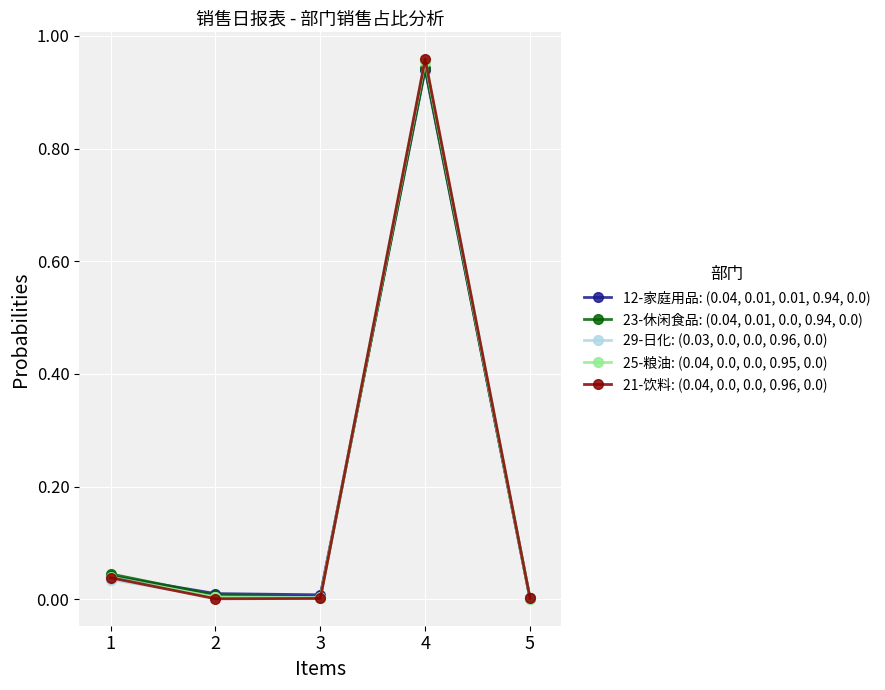

True or false: 21-饮料: (0.04, 0.0, 0.0, 0.96, 0.0) has a value of 0.0 at 5.

True